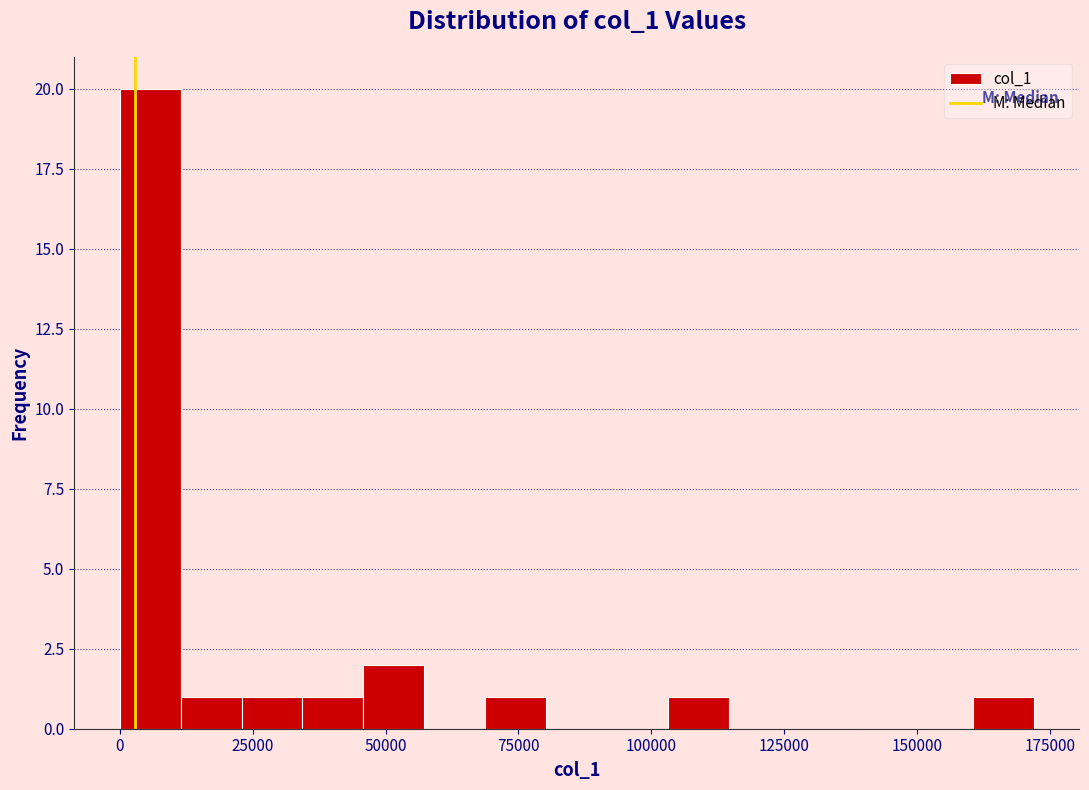

Read against the x-axis, roughly where is the centre of the tallest bar?

5000